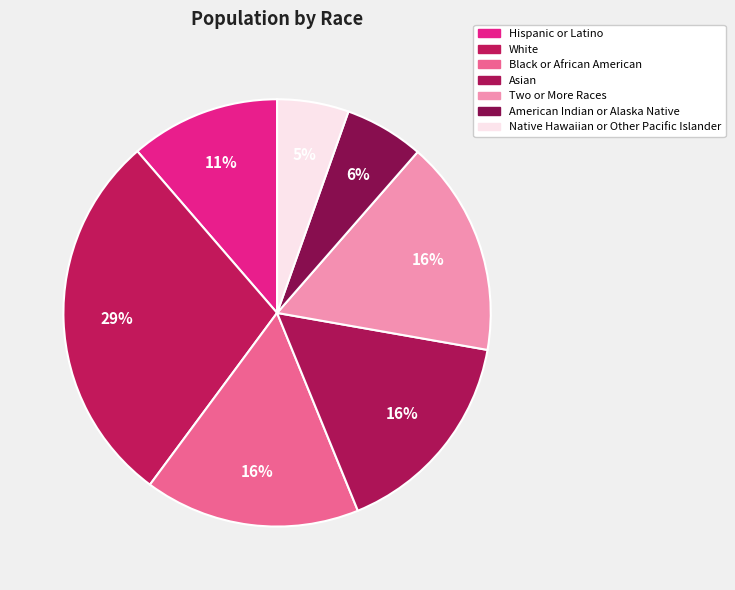

Does American Indian or Alaska Native represent more than half of the total?

No